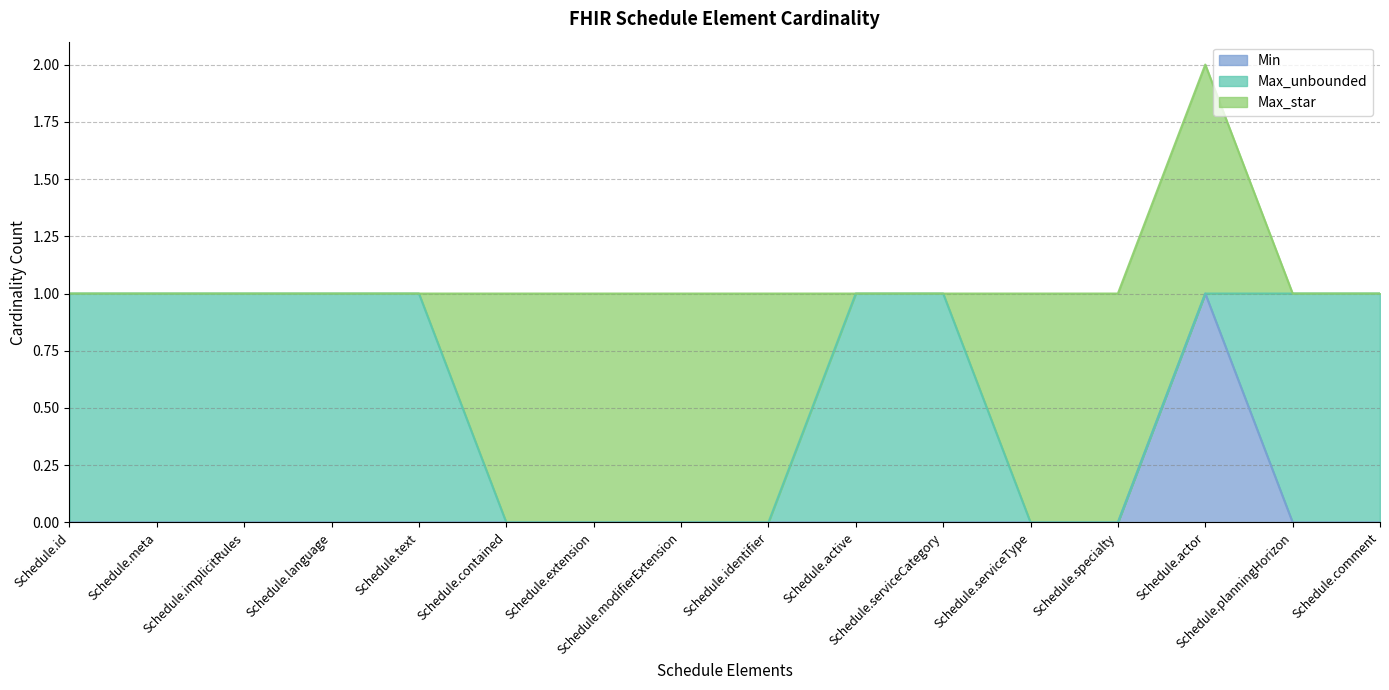

True or false: Max_star and Min cross at least once.

False